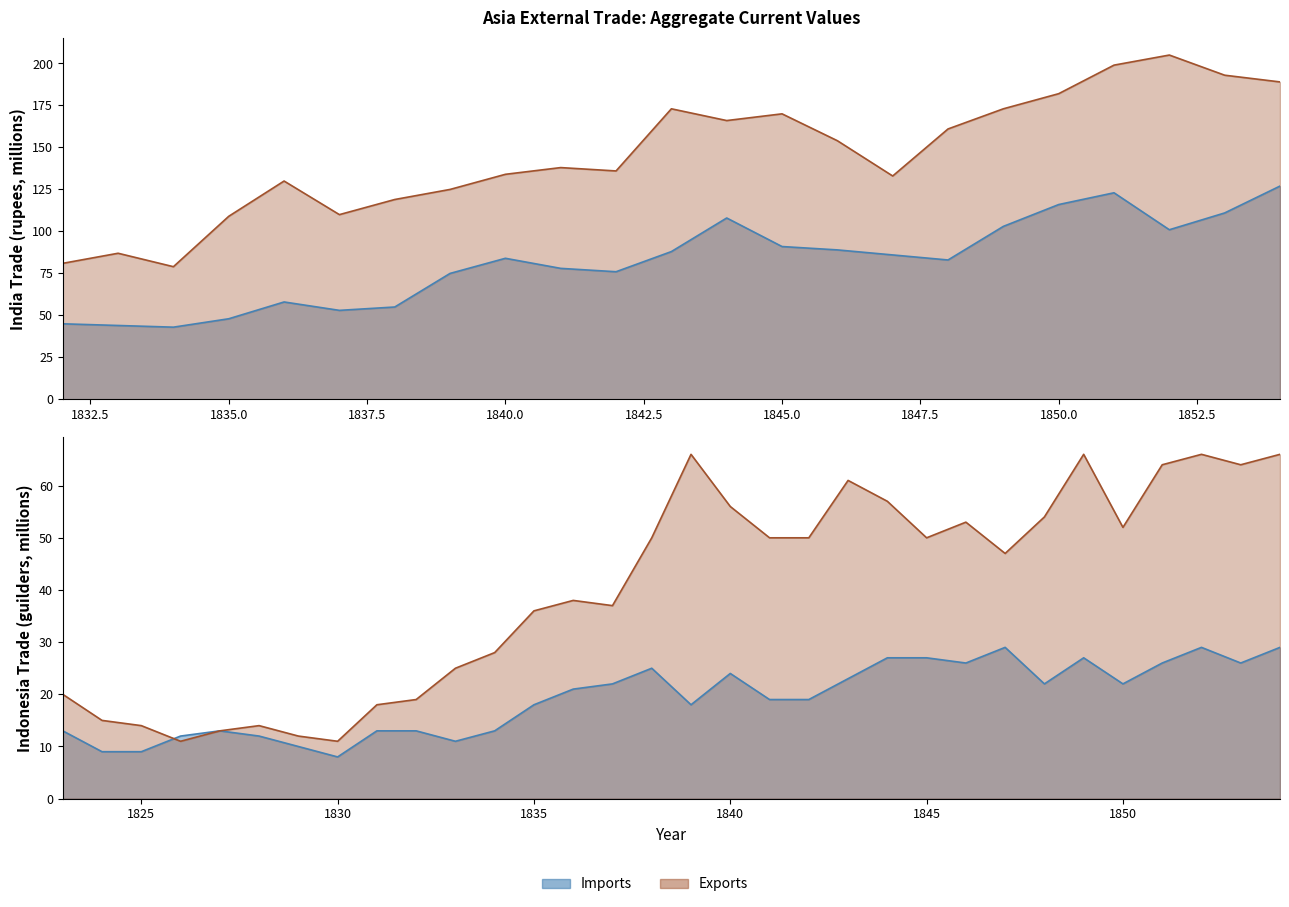

The value of India Exports at 1842 is 46. True or false?

False